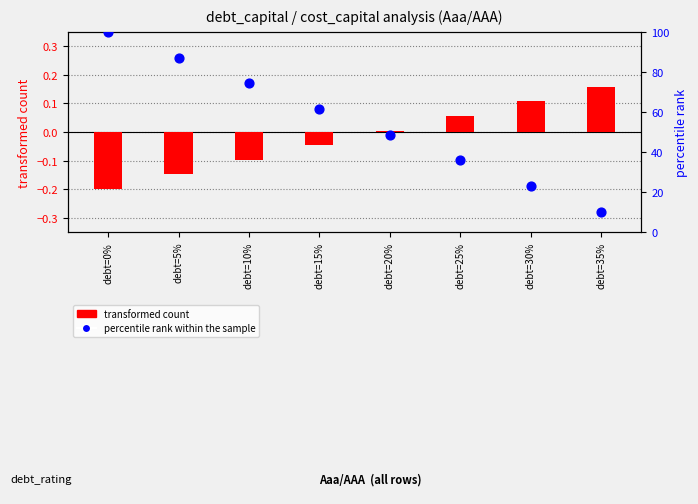

Which series contains the highest Y value?

percentile rank within the sample